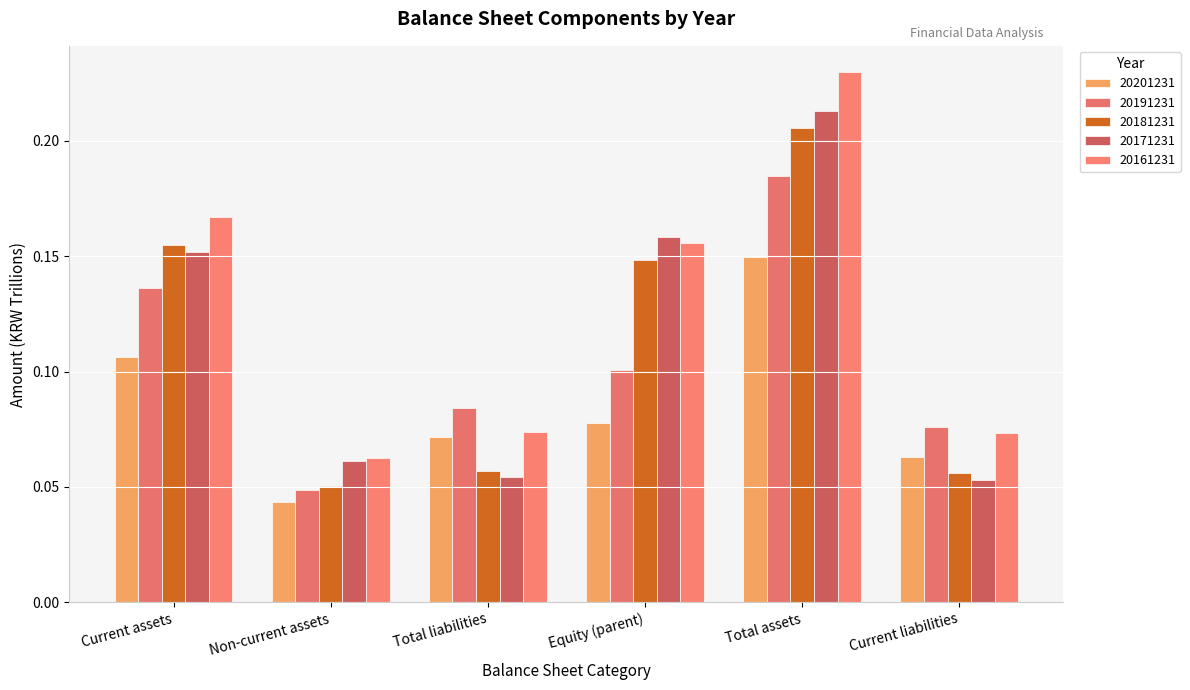

Which series changed the most between Current assets and Current liabilities?

20181231